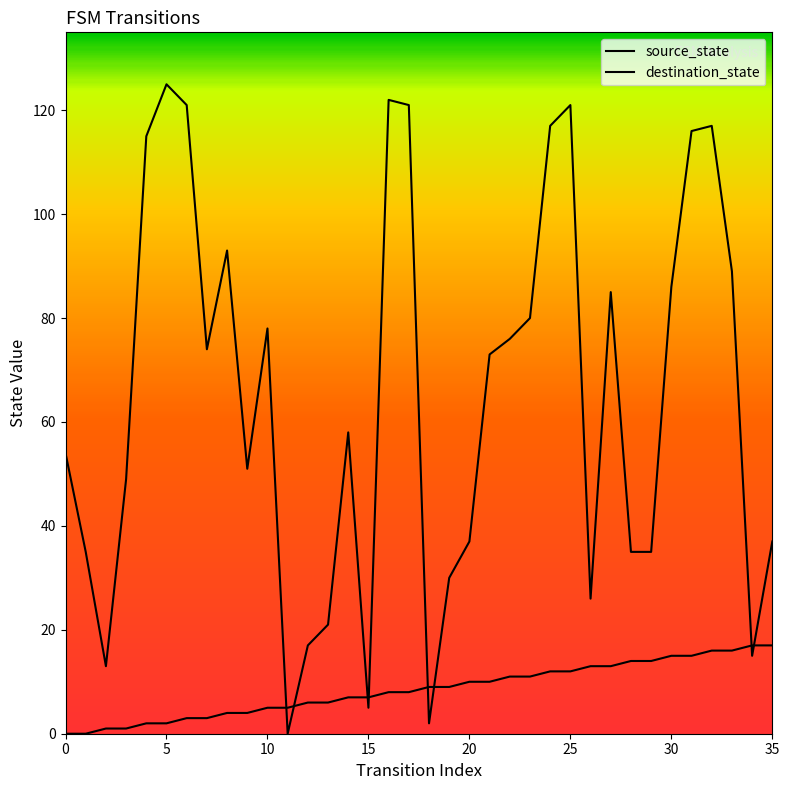

How many lines are shown in the chart?

2